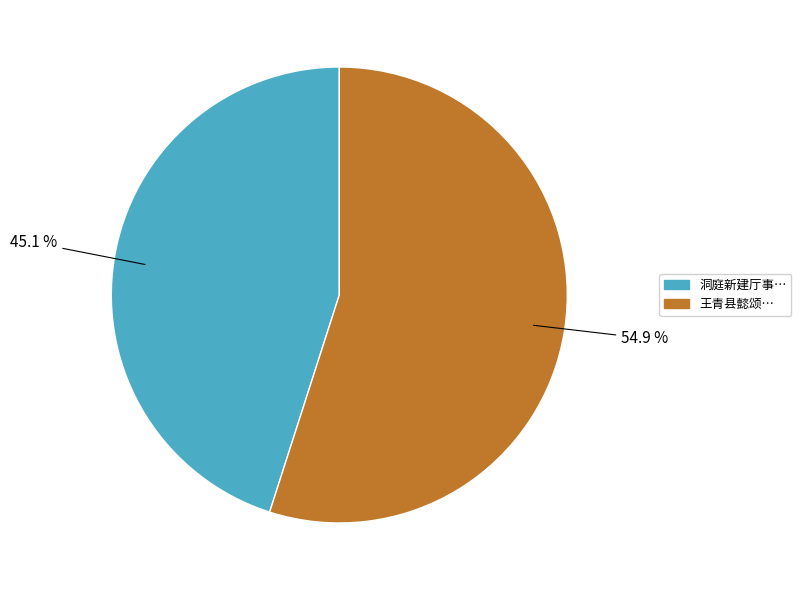

Does any single category account for the majority?

Yes